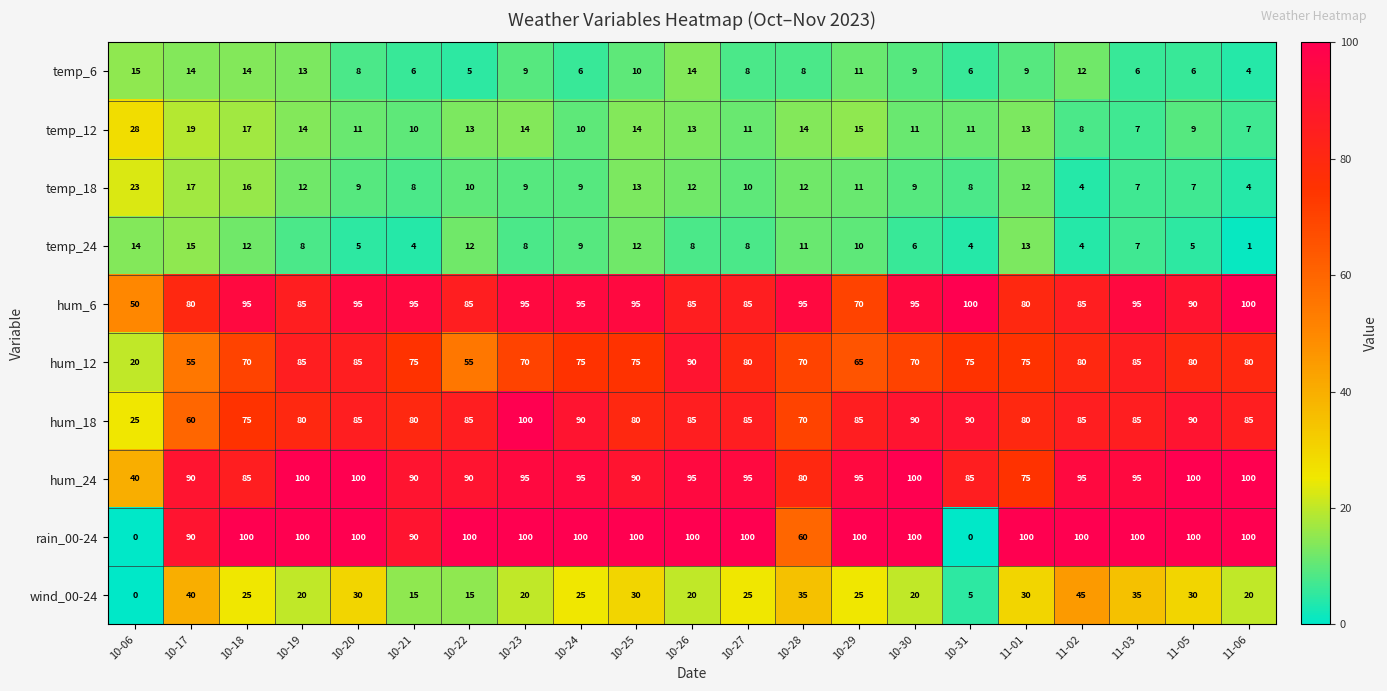

At how many categories does at least one series exceed 36?

21